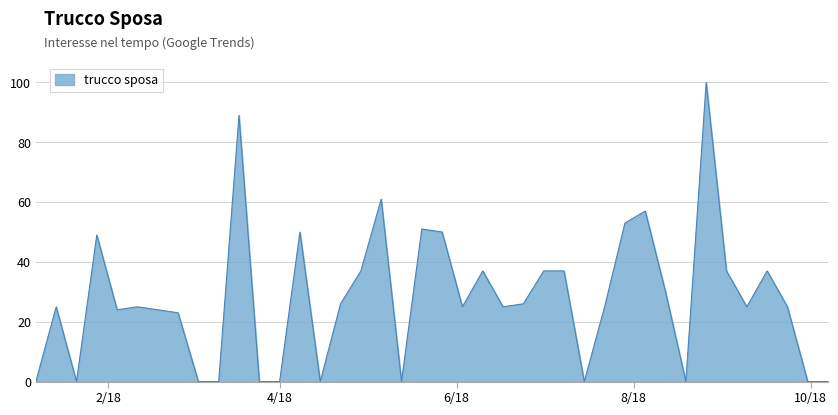

Reading left to right, transcribe all the data shown in this chart.

0	25	0	49	24	25	24	23	0	0	89	0	0	50	0	26	37	61	0	51	50	25	37	25	26	37	37	0	25	53	57	30	0	100	37	25	37	25	0	0